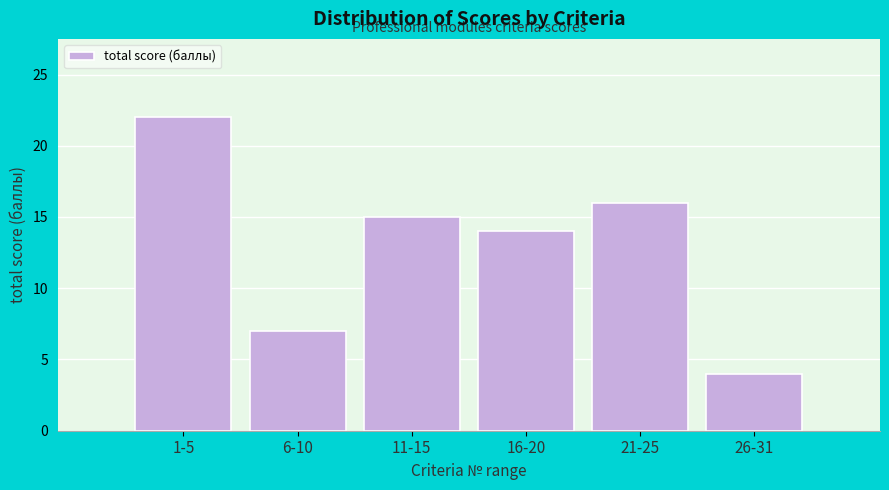

Reading left to right, what are all the values shown in this chart?

22	7	15	14	16	4